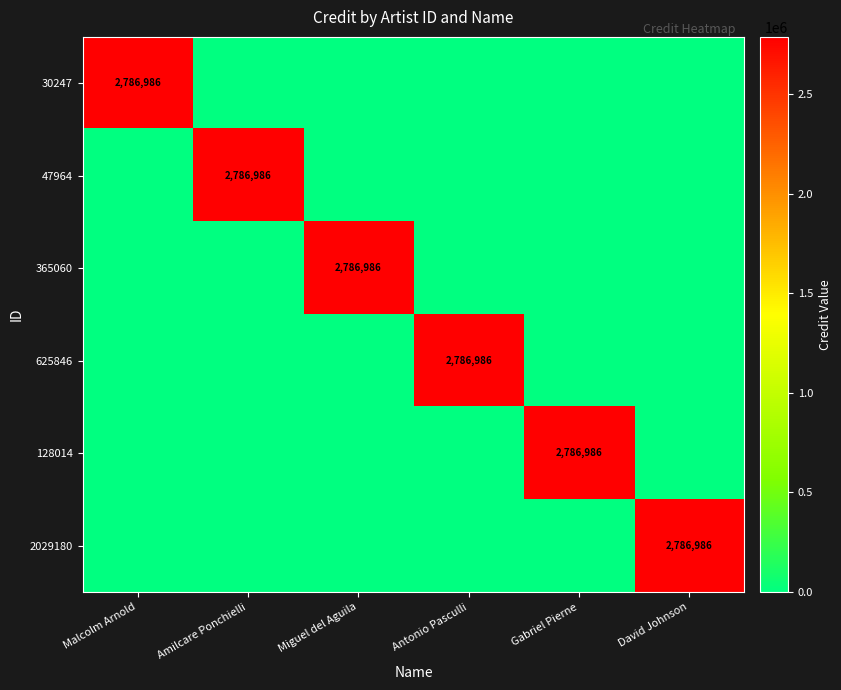

What is the difference between the highest and lowest values at Amilcare Ponchielli?

2786986